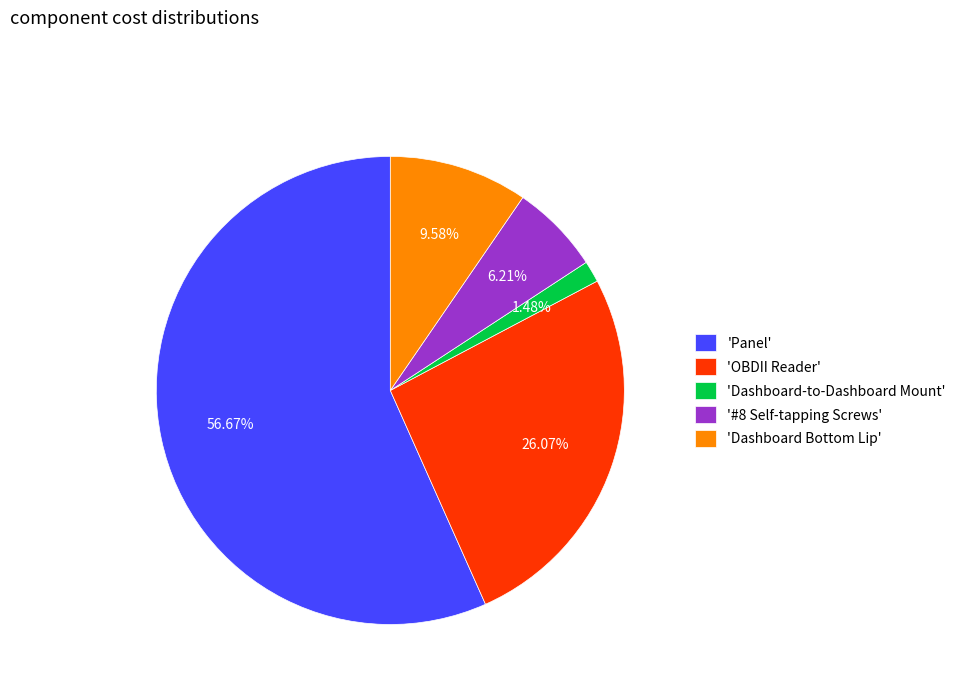

How many segments does this pie chart have?

5